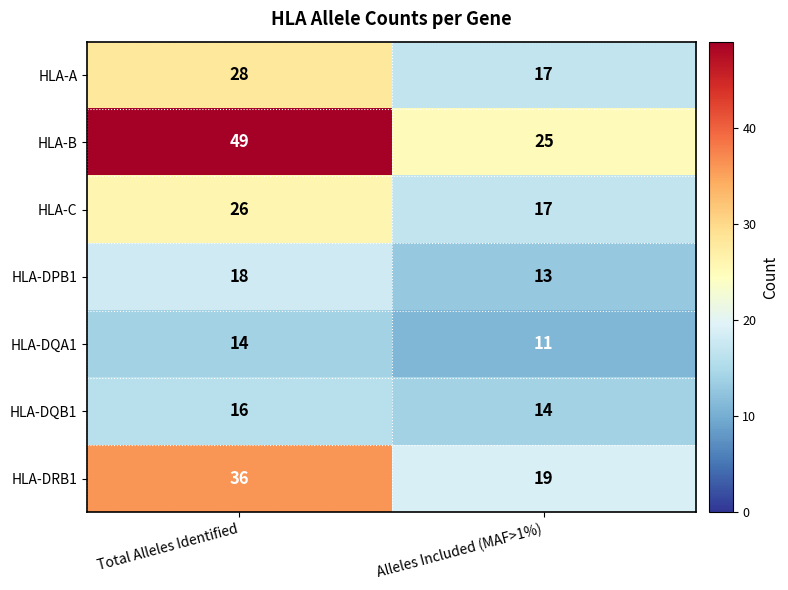

Which series has the largest total across all categories?

HLA-B